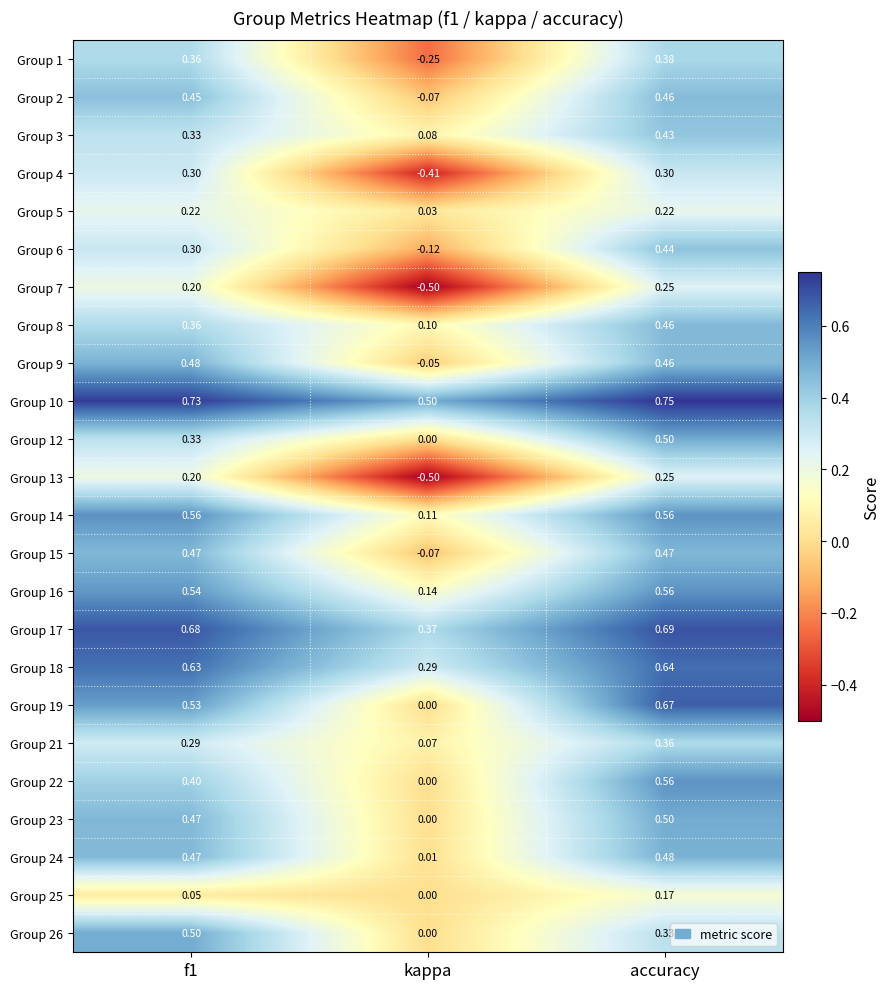

Which category has the lowest value in the Group 16 series?

kappa